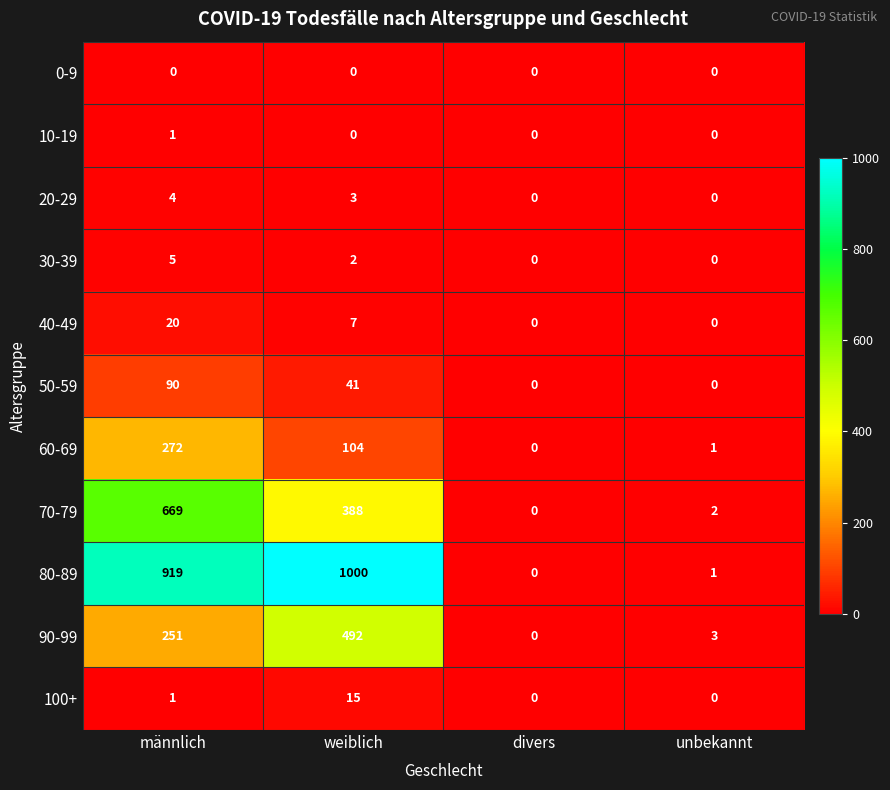

Which series has the largest total across all categories?

80-89